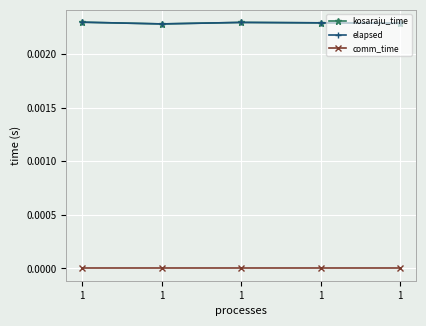

Which category has the highest value across all series?

1